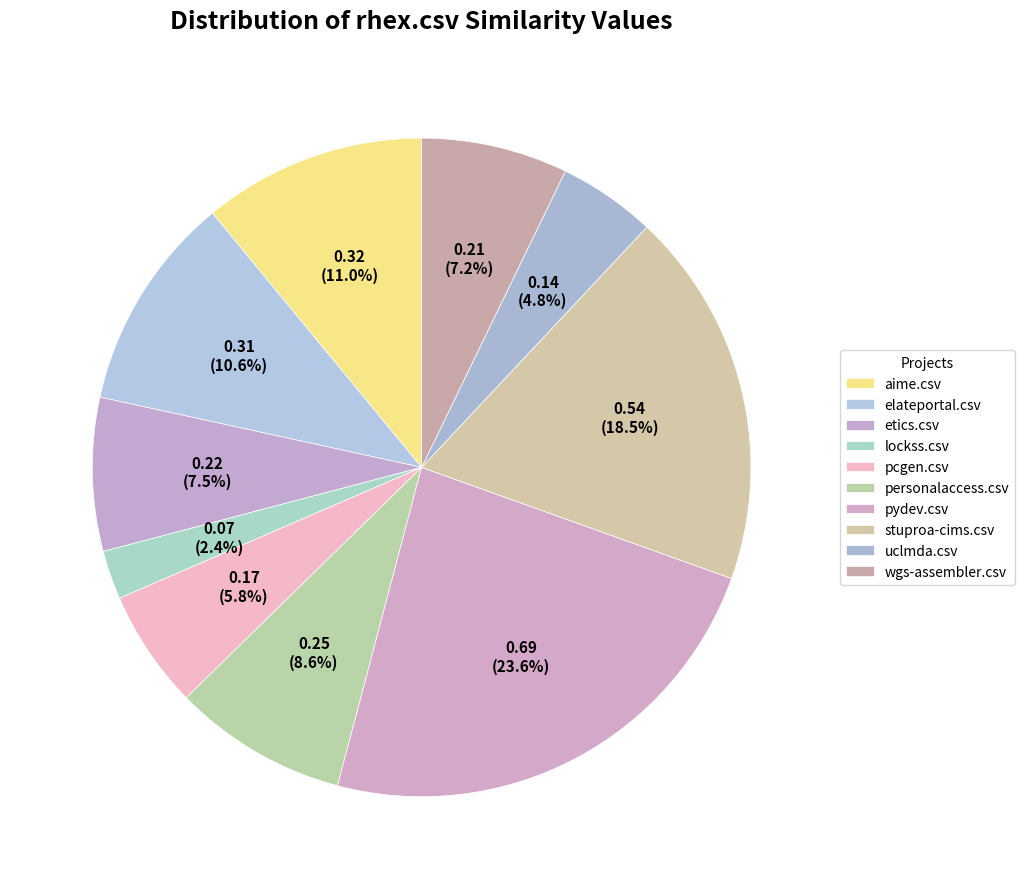

Does etics.csv account for over 50% of the chart?

No